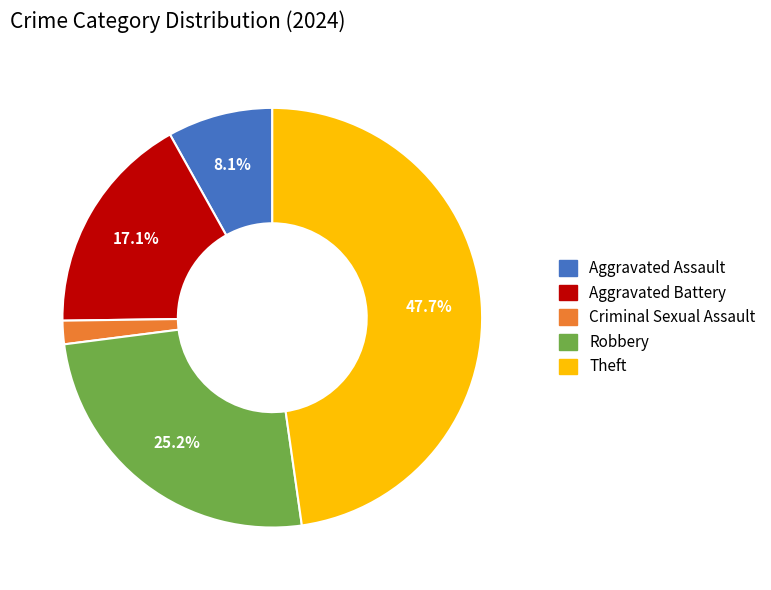

What is the smallest slice in the pie chart?

Criminal Sexual Assault